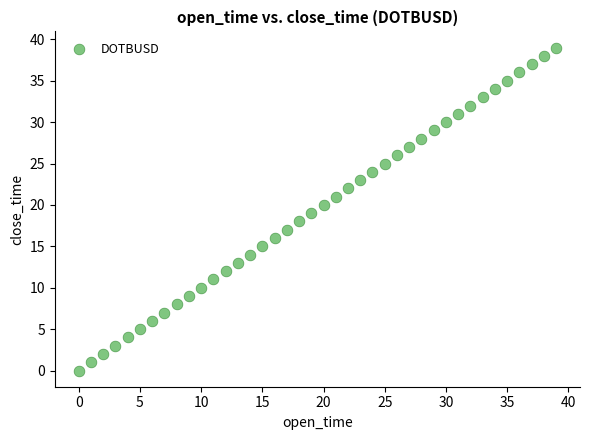

What is the range of Y values (max minus min)?

39